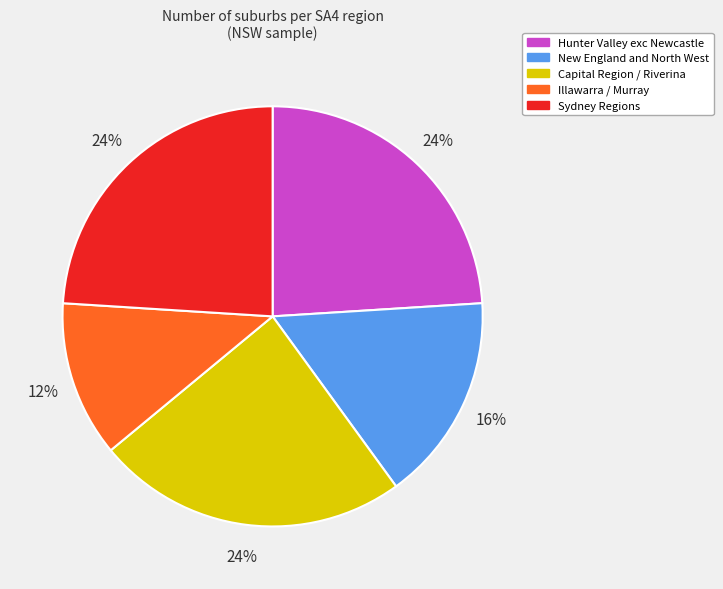

Is the sum of New England and North West and Illawarra / Murray greater than half?

No